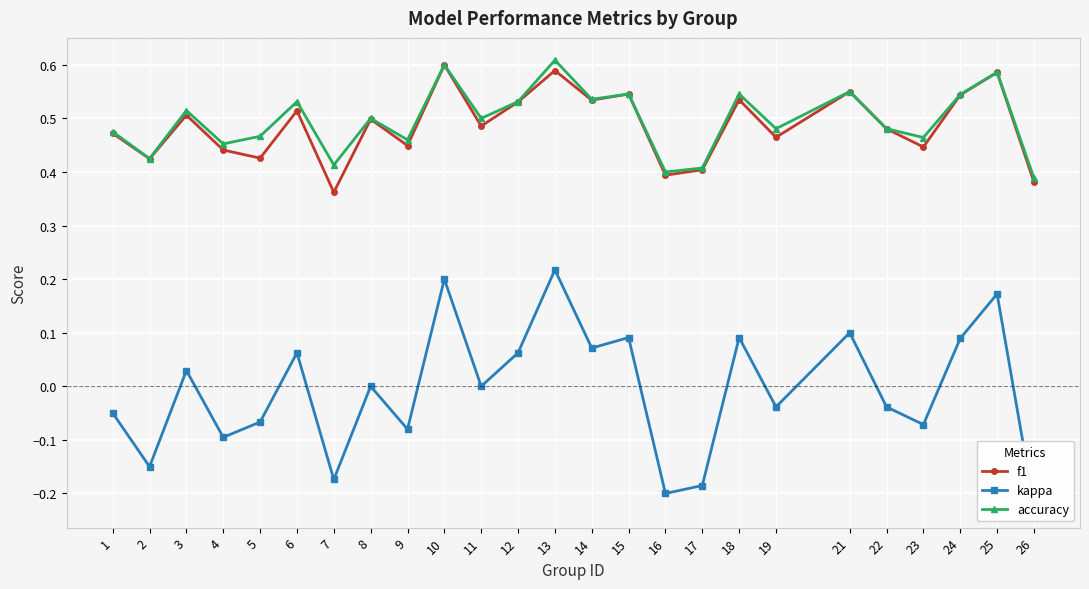

Count the number of data series in this chart.

3